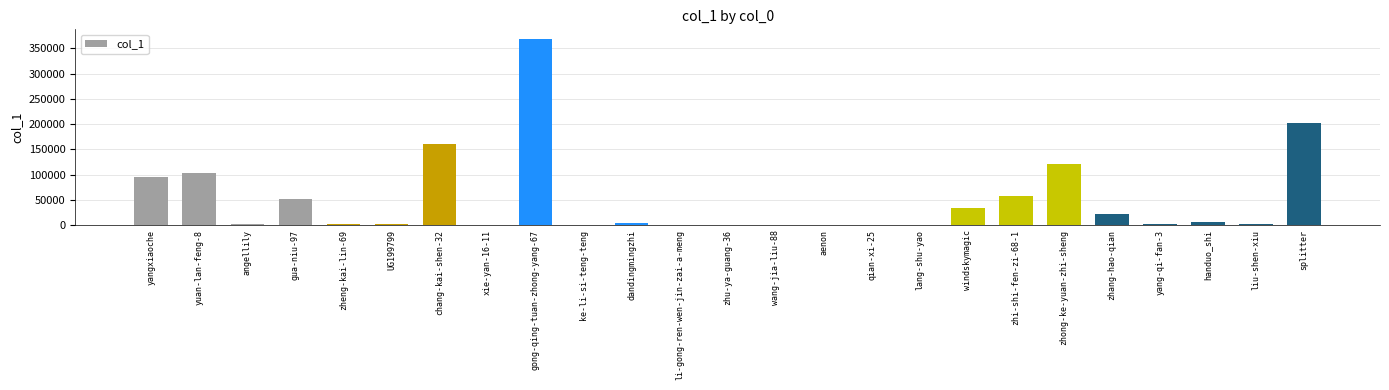

Between qian-xi-25 and zhang-hao-qian, which is larger?

zhang-hao-qian